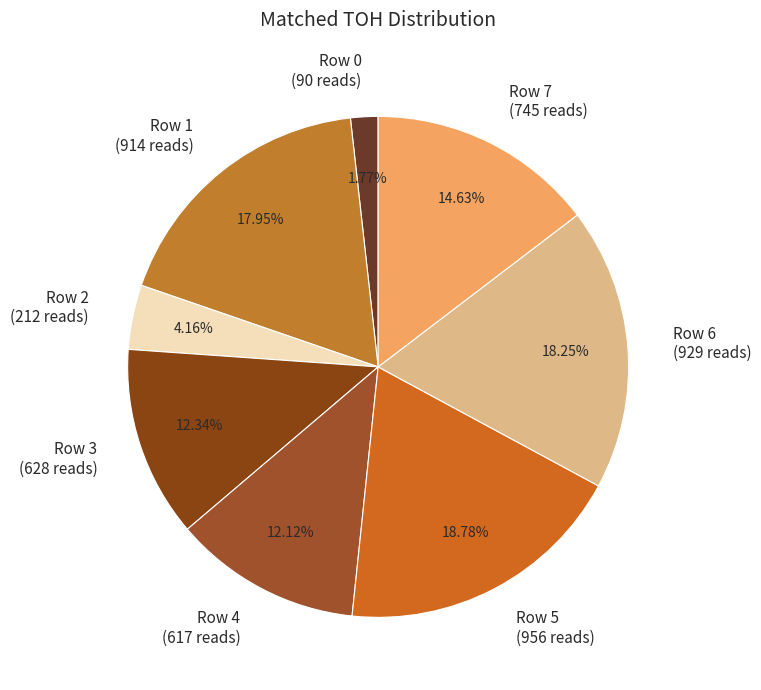

To the nearest percent, what is the difference between the largest and smallest slice percentages?

17%